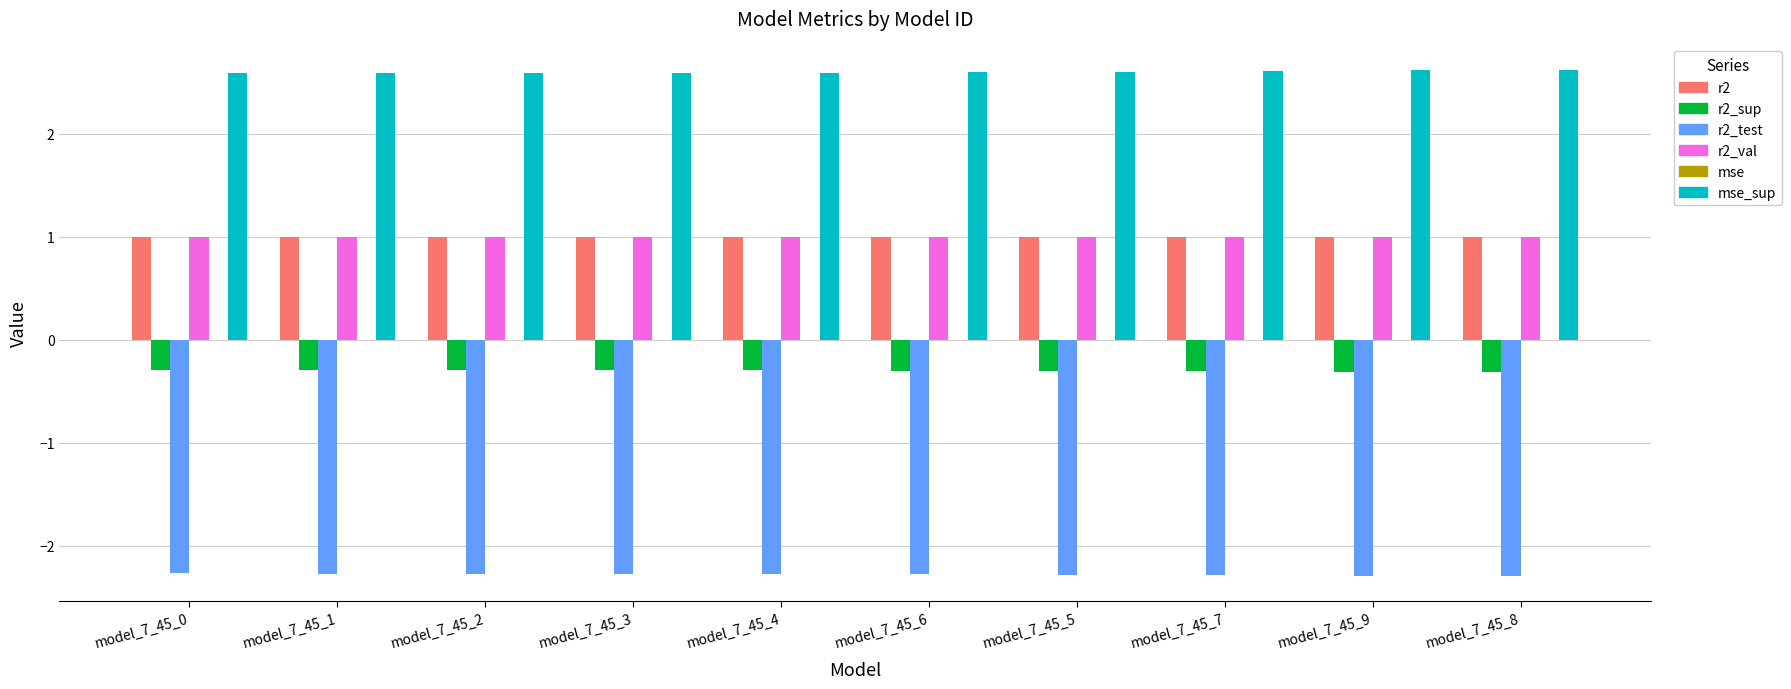

What is the sum of all r2_sup values?

-3.0